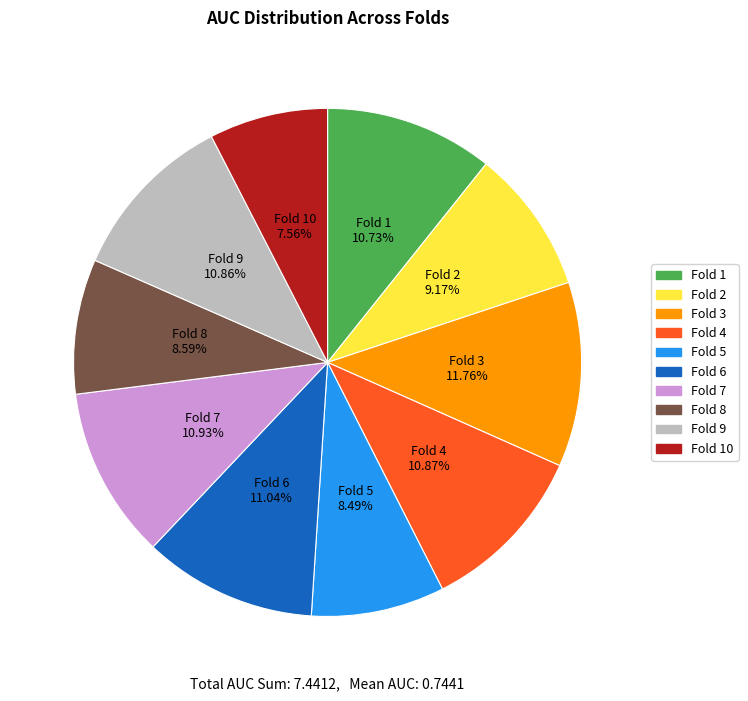

Is there any slice that represents more than half of the pie?

No